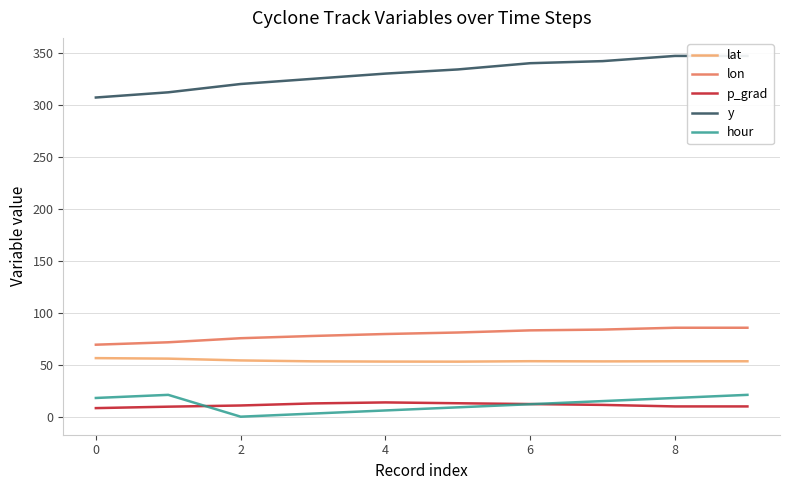

What is the difference between the maximum and minimum values in the p_grad series?

5.5